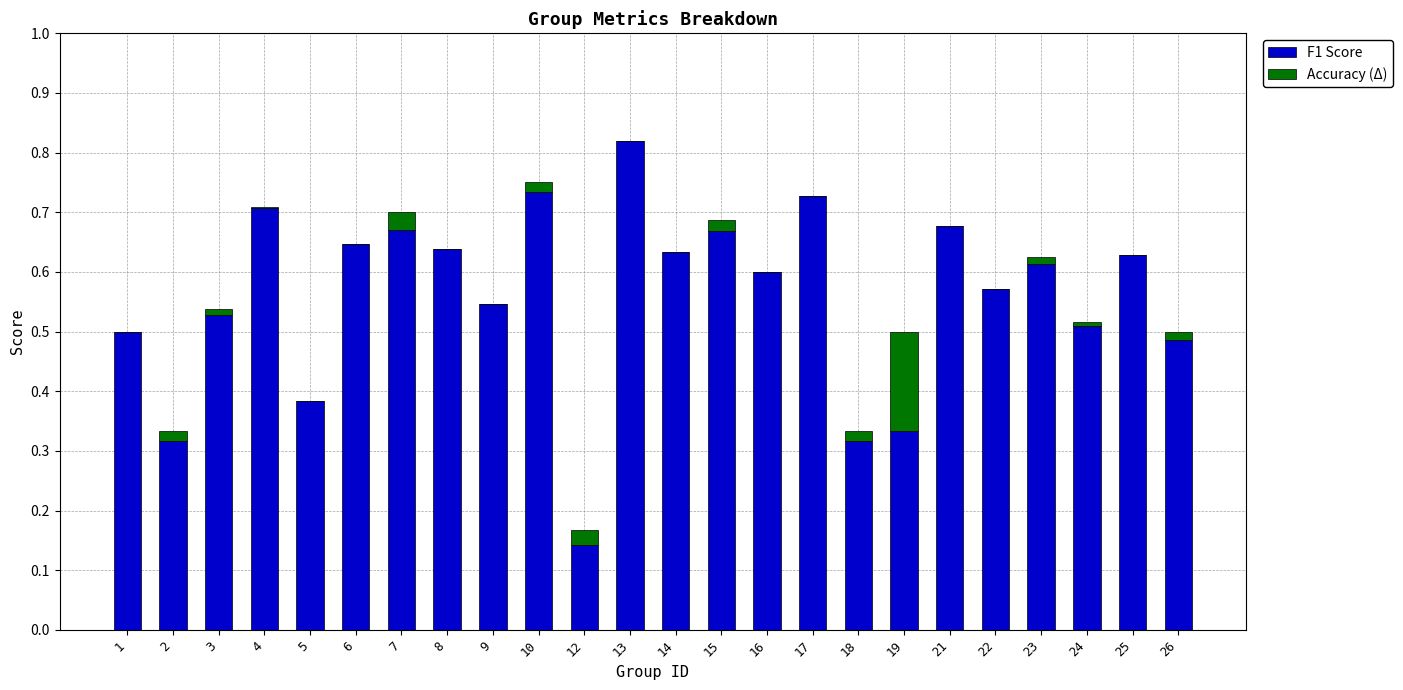

How many F1 Score values are between 0 and 1?

24